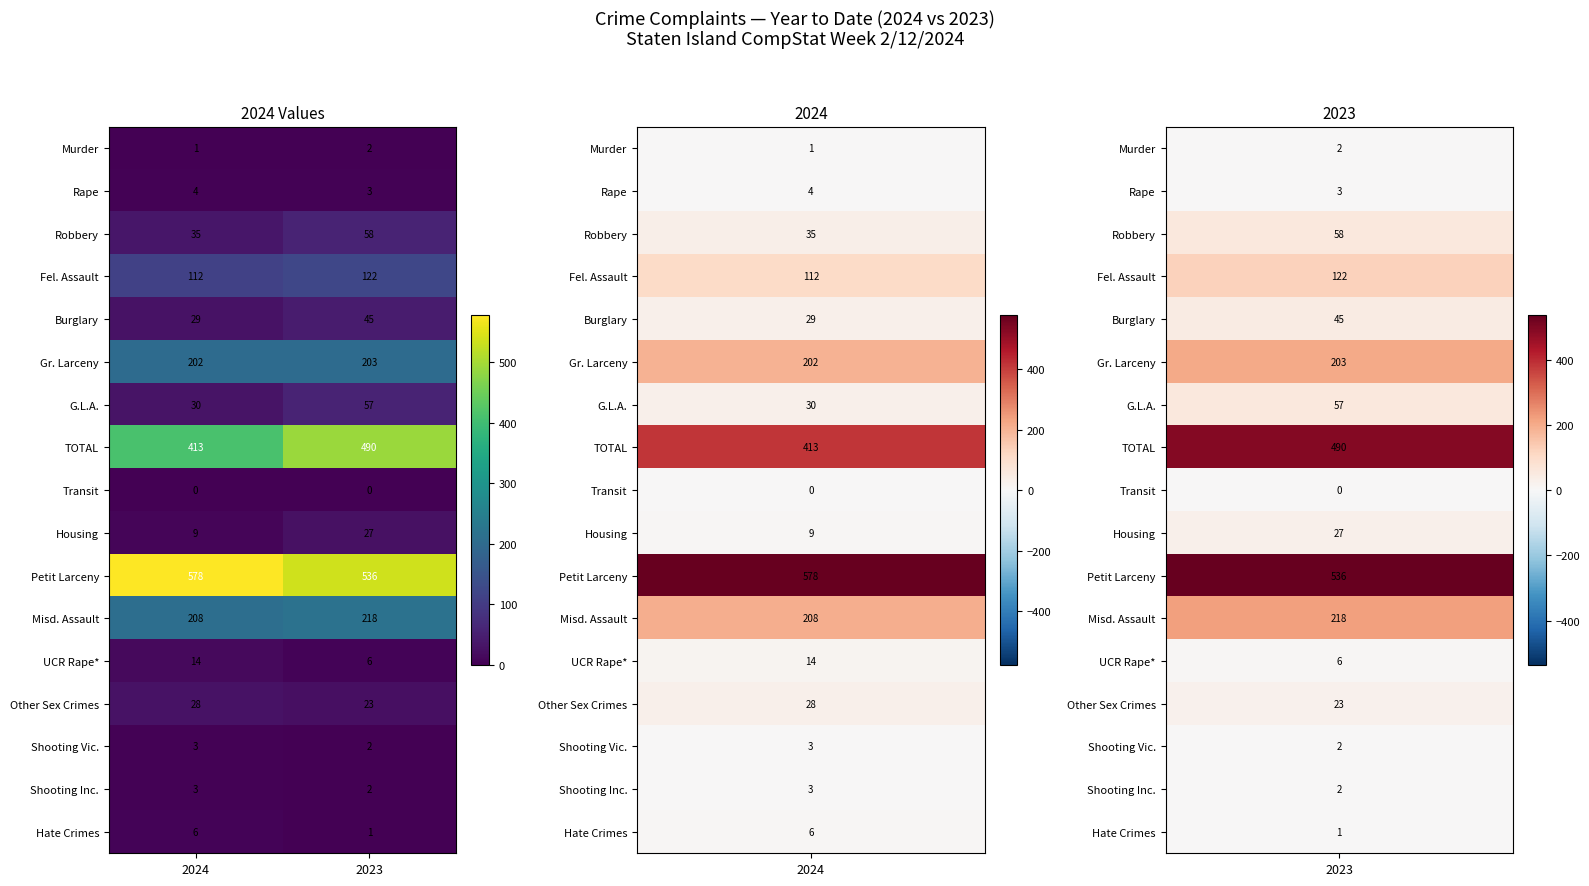

Is it true that Rape equals 4 at 2024?

True